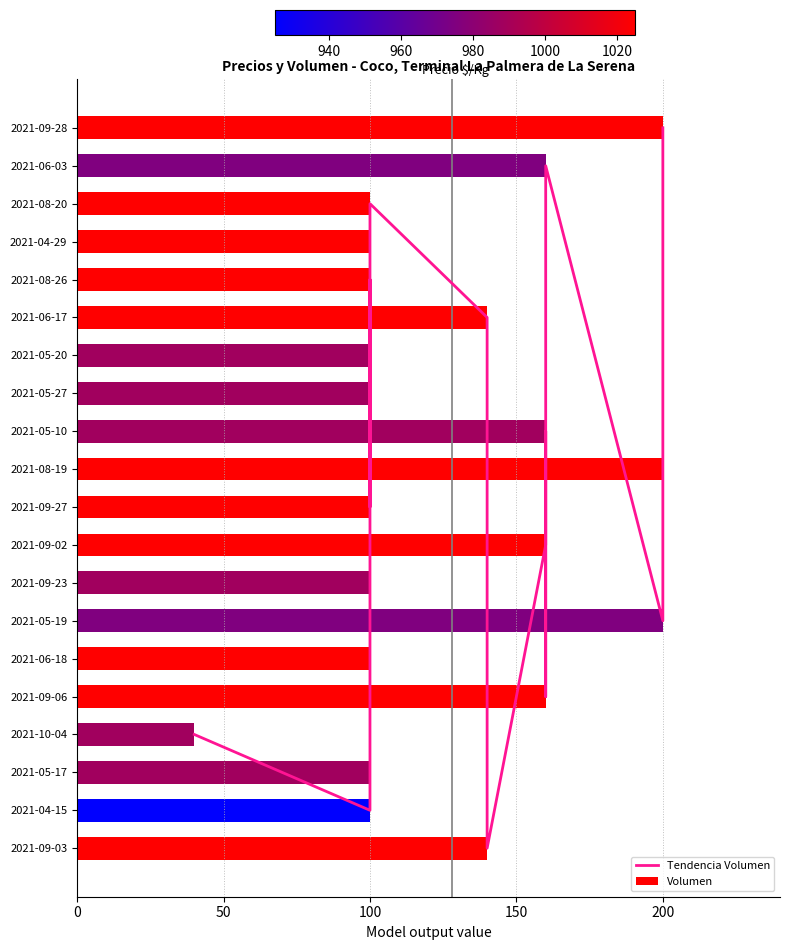

What is the highest value of the Volumen series?

200